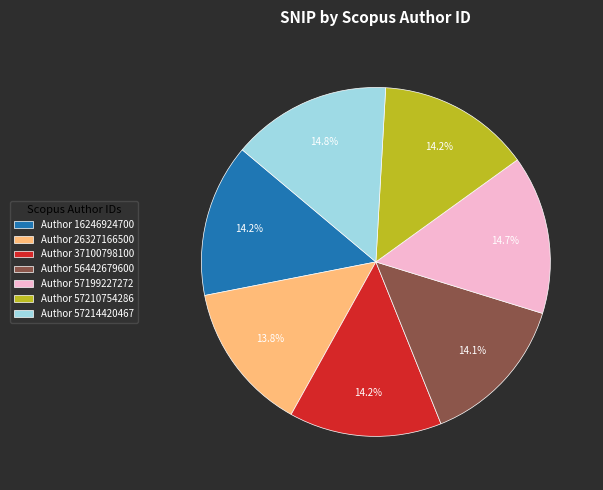

How many slices are in this pie chart?

7